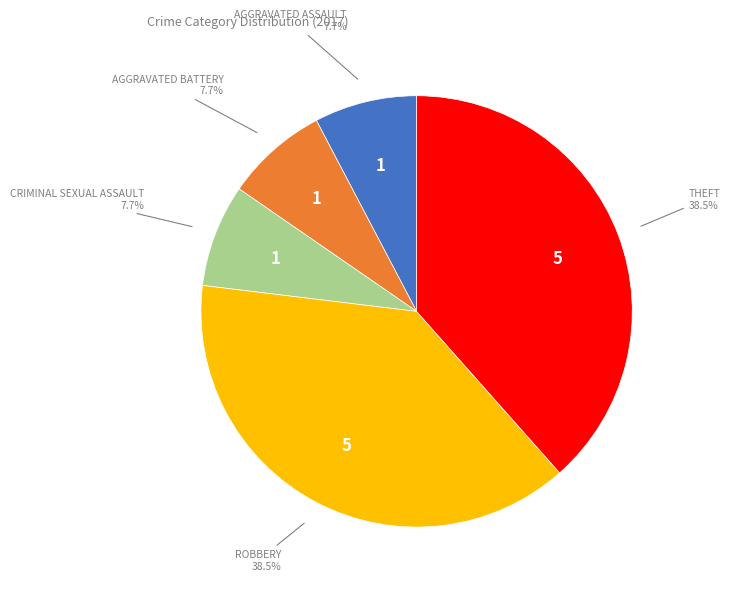

Is there any slice that represents more than half of the pie?

No